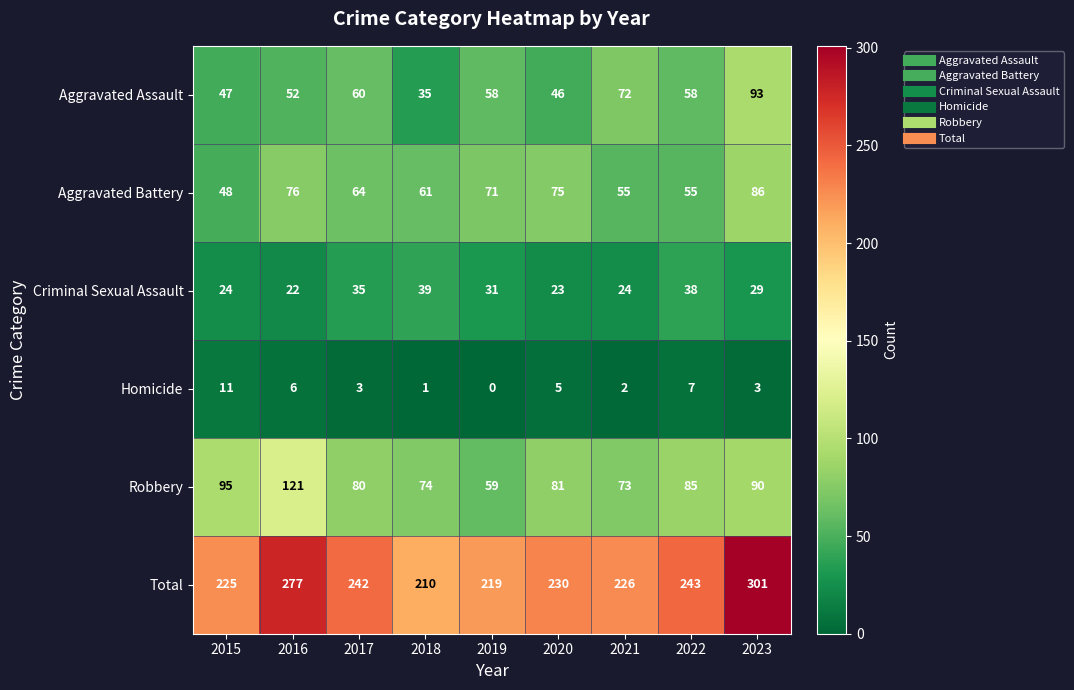

What is the average value of the Robbery series?

84